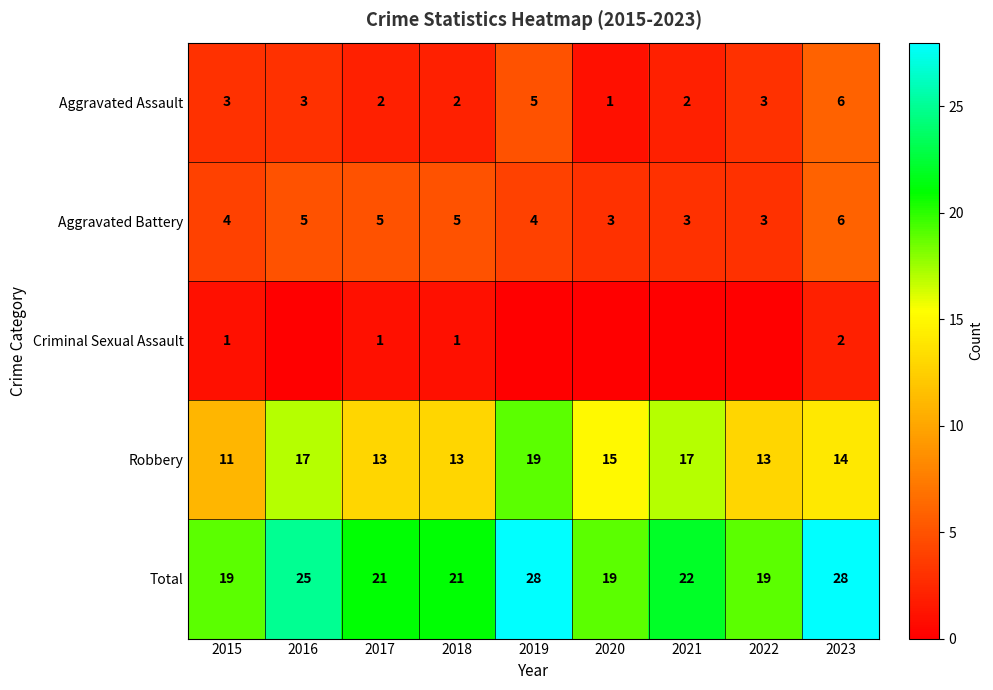

What is the difference between the highest and lowest values at 2018?

20